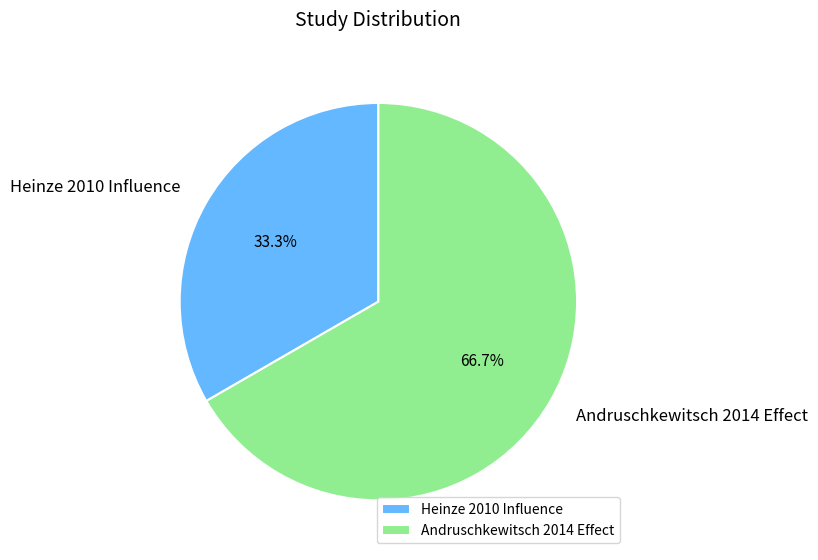

Does Andruschkewitsch 2014 Effect represent more than half of the total?

Yes